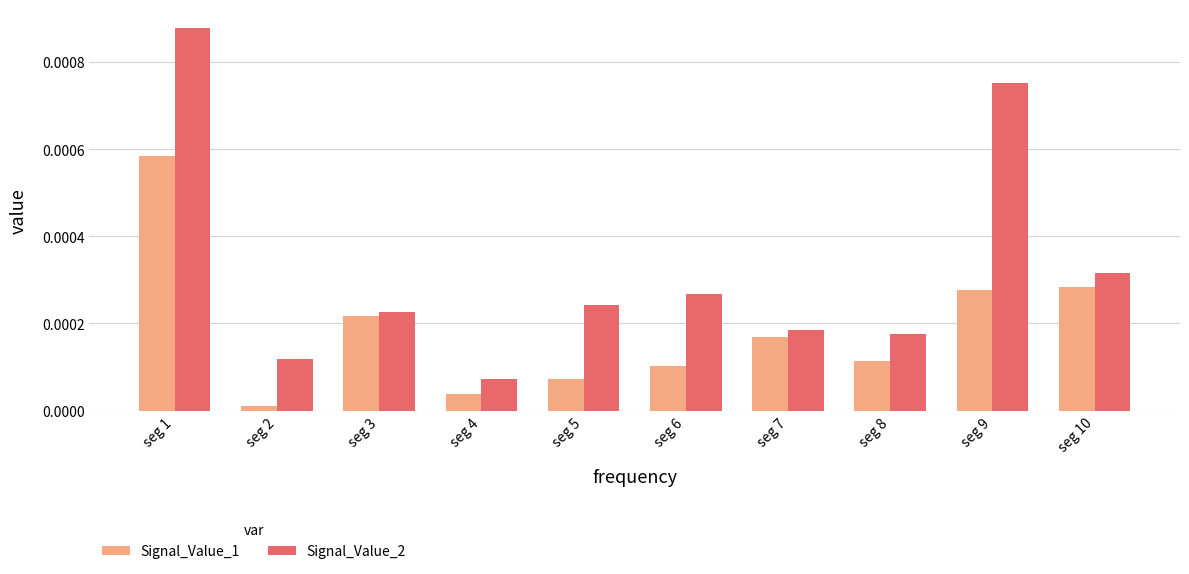

Which series has the largest total across all categories?

Signal_Value_2